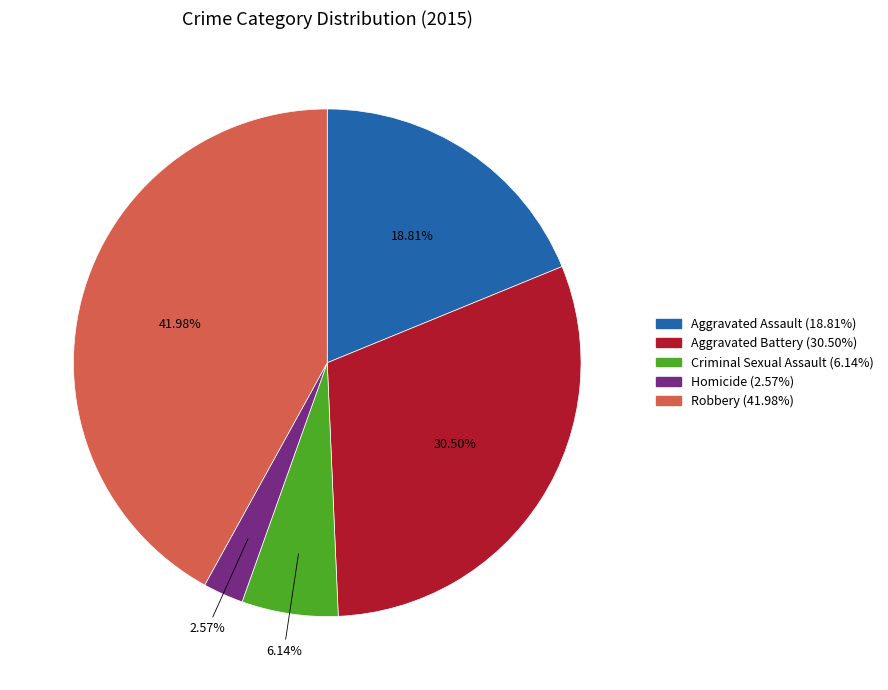

What is the largest slice in the pie chart?

Robbery